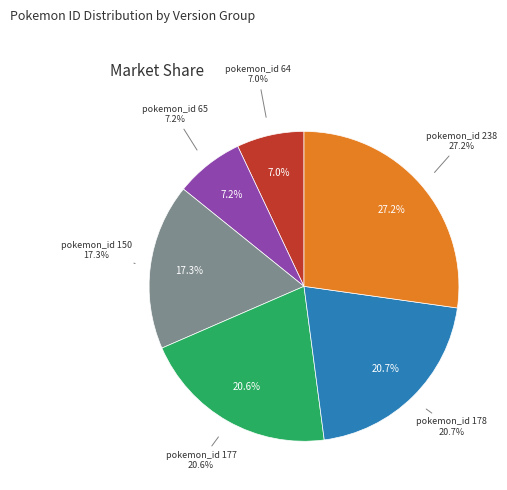

What is the largest slice in the pie chart?

238